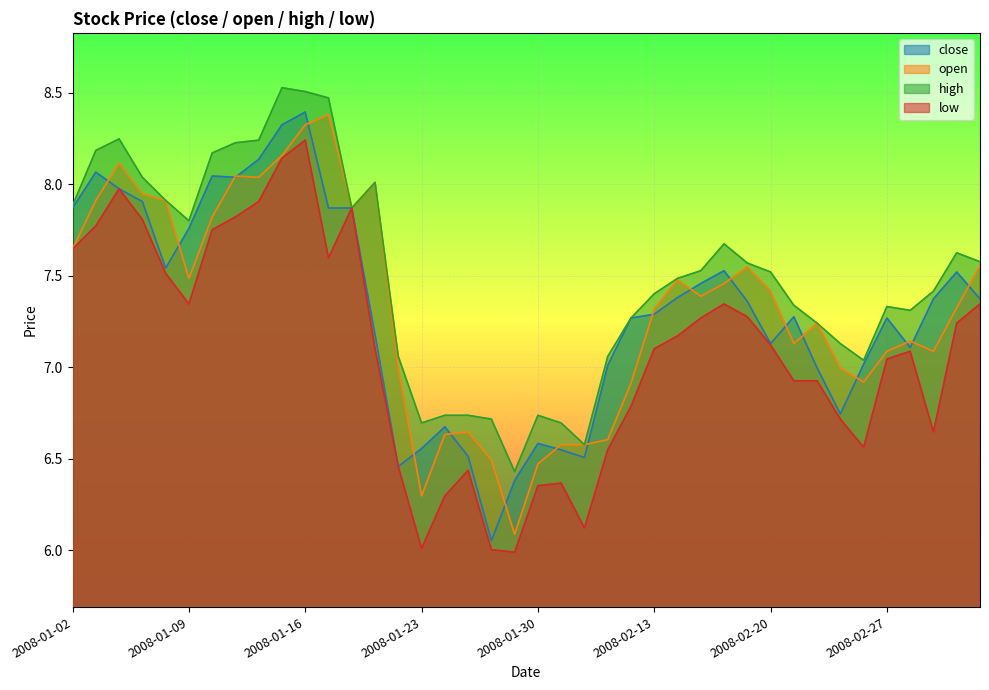

Which series has the largest range (max minus min)?

close